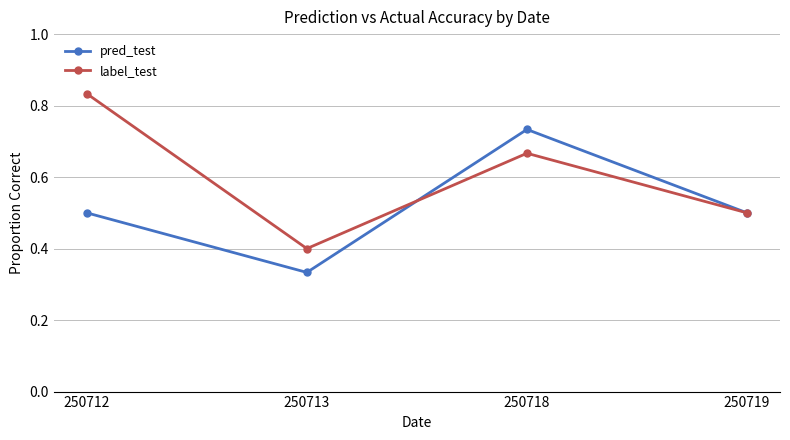

The value of label_test at 250719 is 0.8. True or false?

False